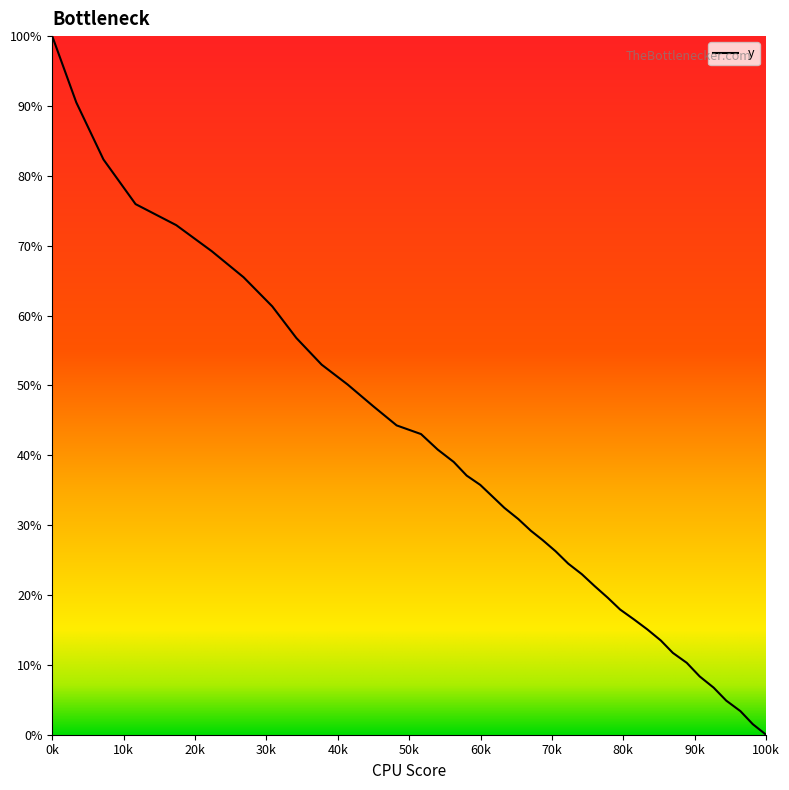

What is the difference between the maximum and minimum values?

100.0